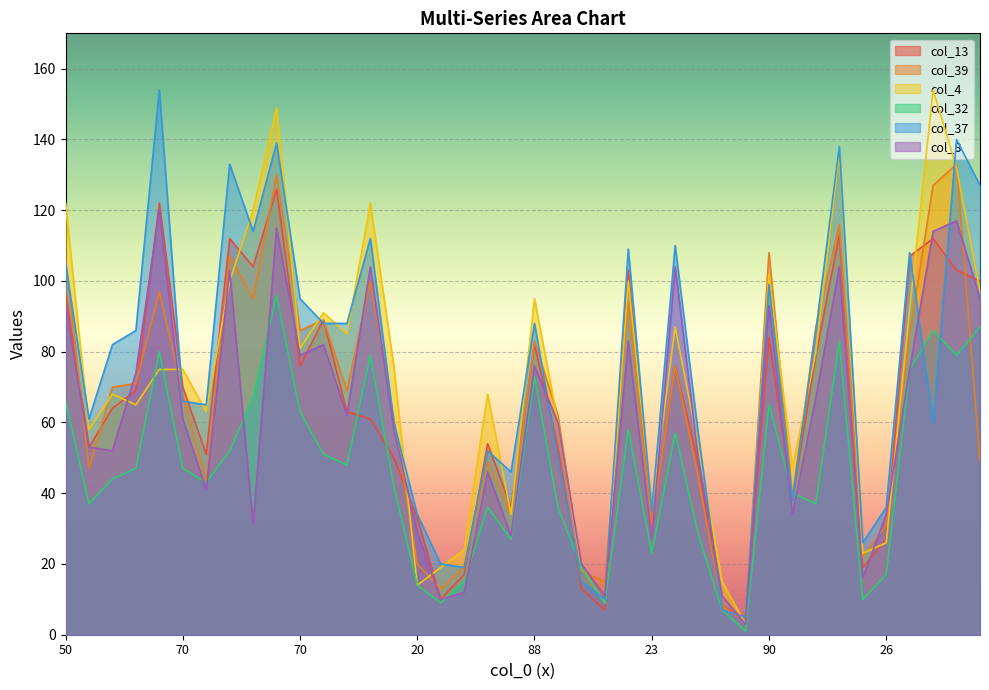

True or false: col_4 has more than 0 points higher than both neighbors.

True